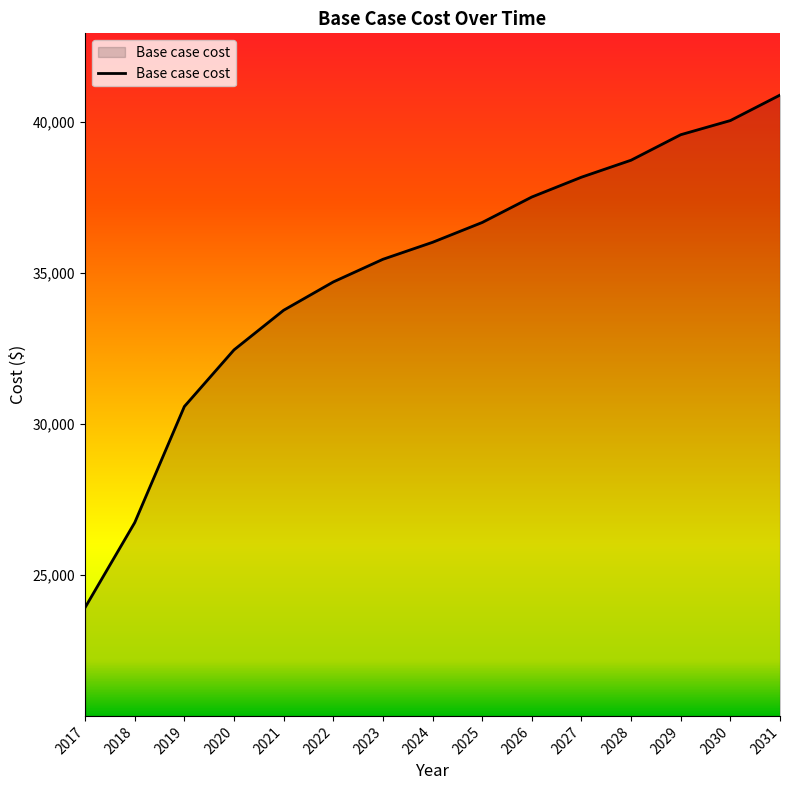

Which category has the highest value across all series?

2031